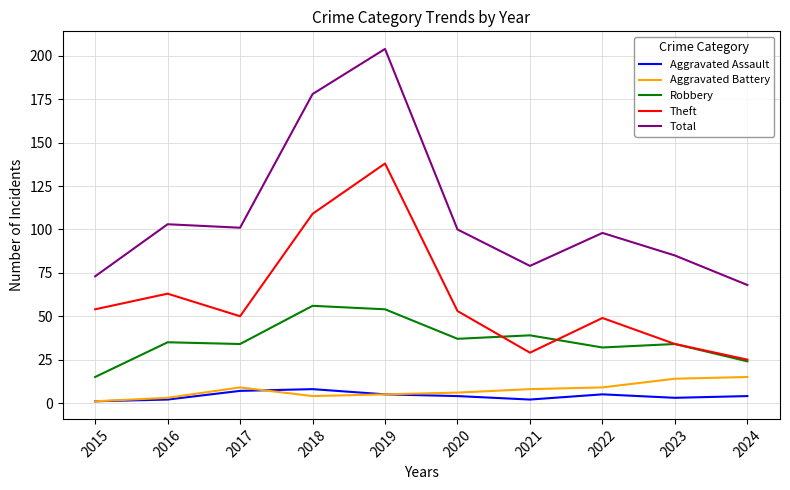

How many lines are shown in the chart?

5